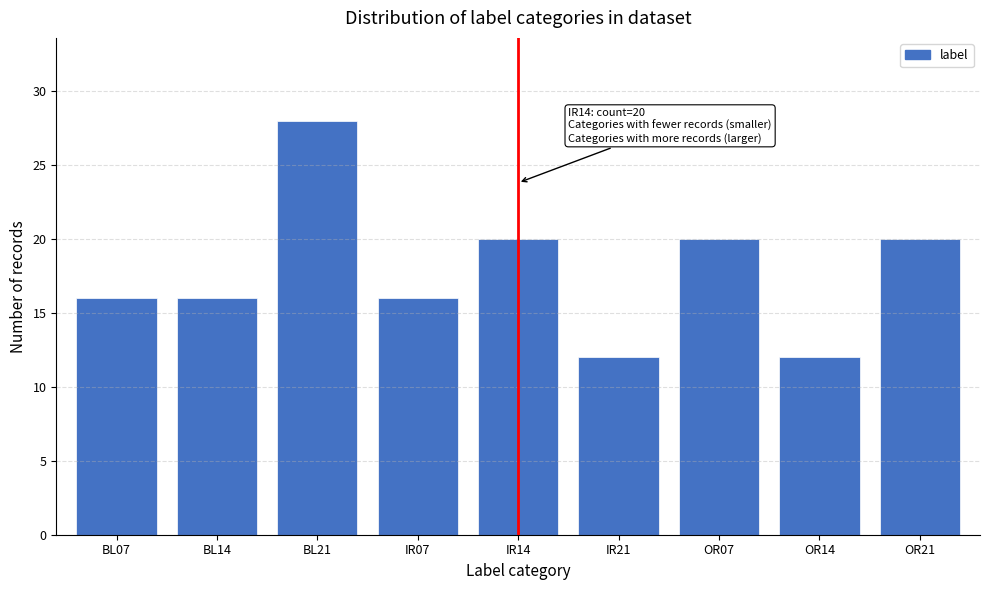

Reading left to right, extract all data points from this chart.

BL07=16	BL14=16	BL21=28	IR07=16	IR14=20	IR21=12	OR07=20	OR14=12	OR21=20